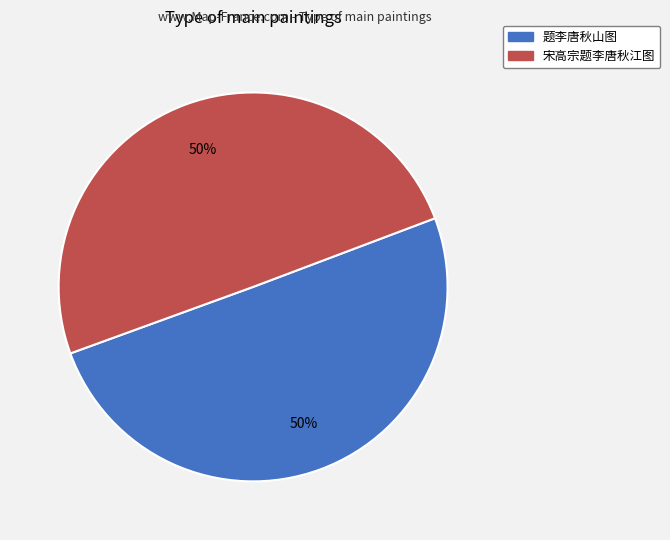

The 宋高宗题李唐秋江图 slice represents 50% of the pie. True or false?

True